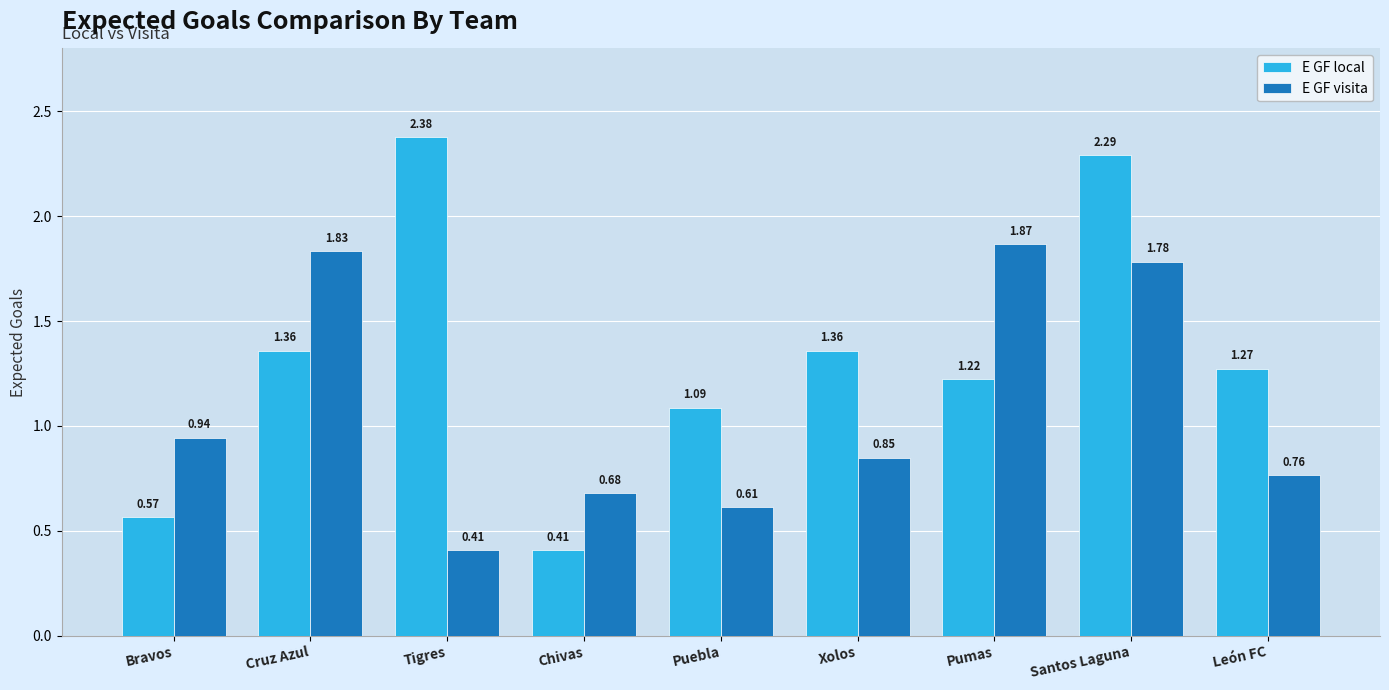

How many groups of bars are there?

9